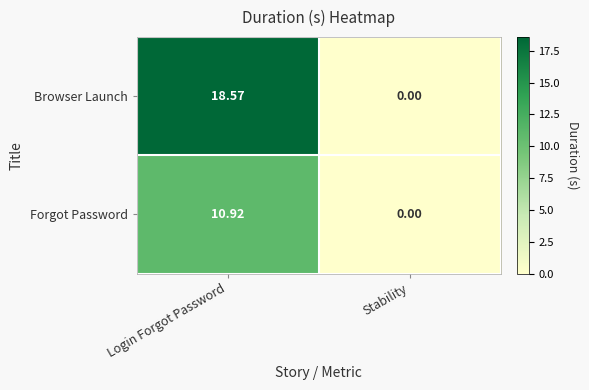

Which category has the highest value across all series?

Login Forgot Password